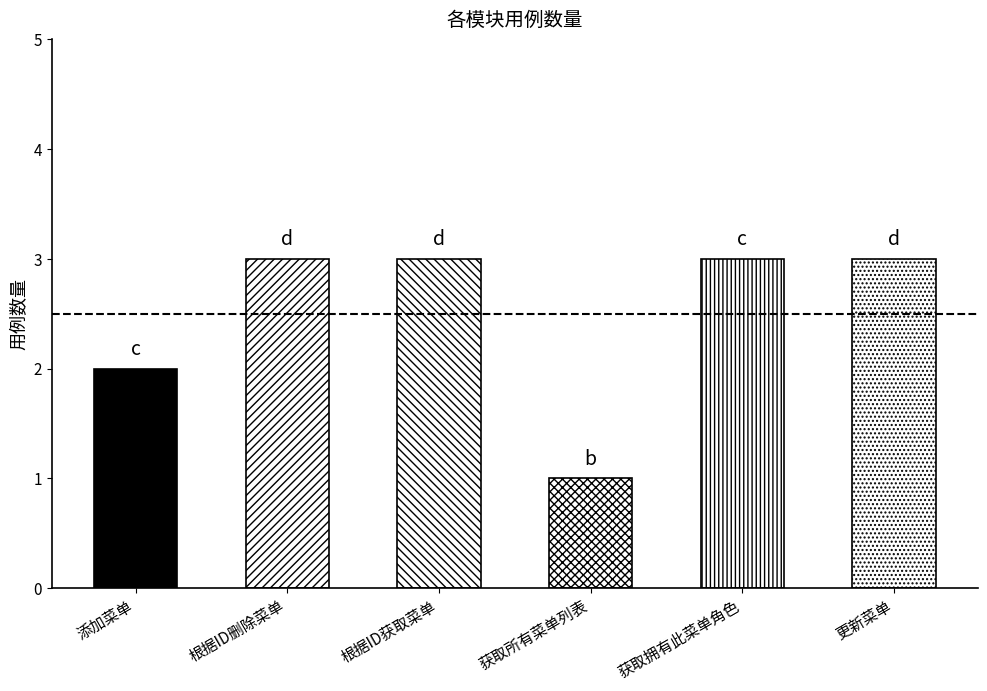

What is the sum of all values?

15